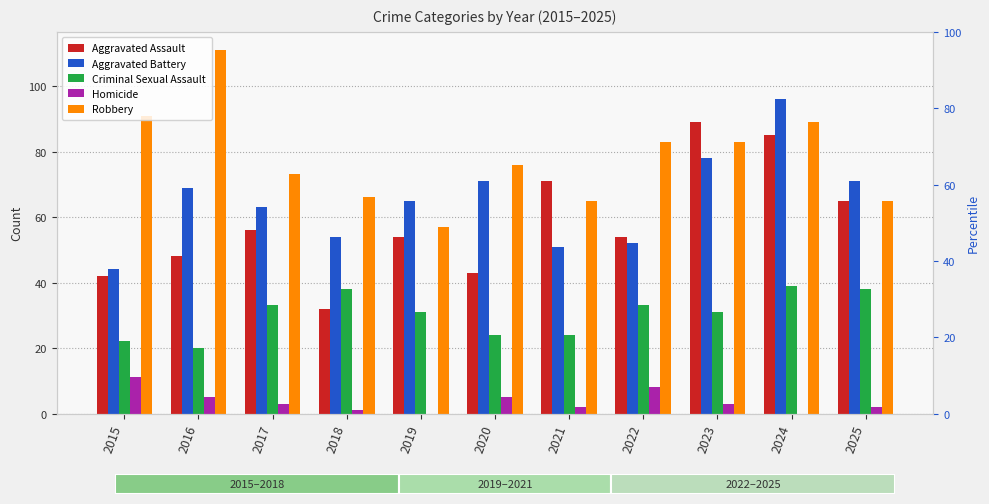

Which series has the largest total across all categories?

Robbery